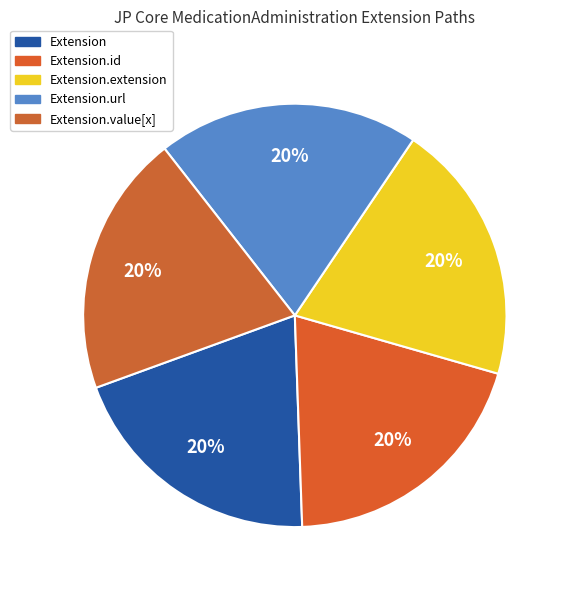

Is there a majority slice in this chart?

No